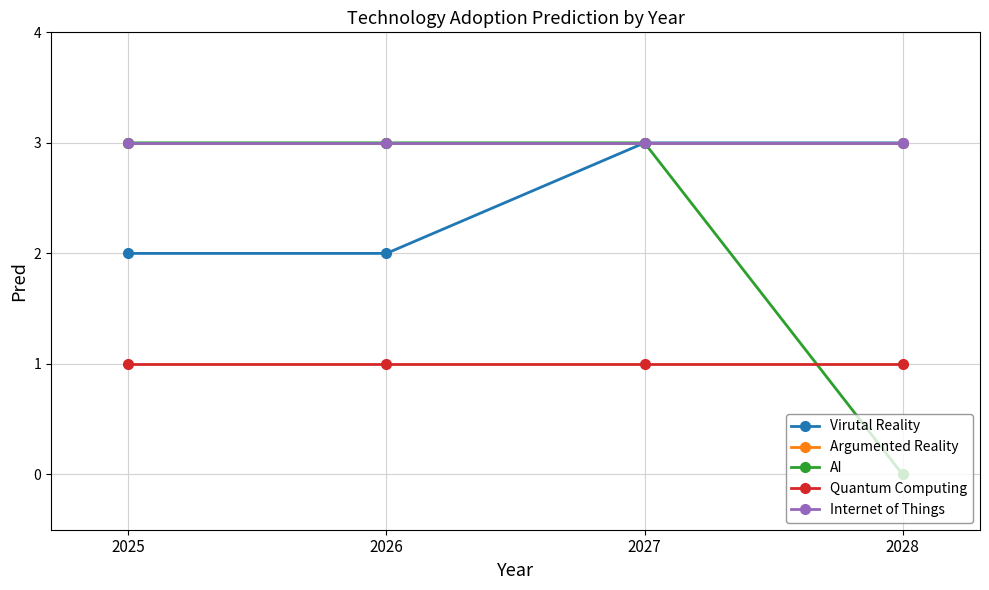

Does the chart have visible grid lines?

Yes